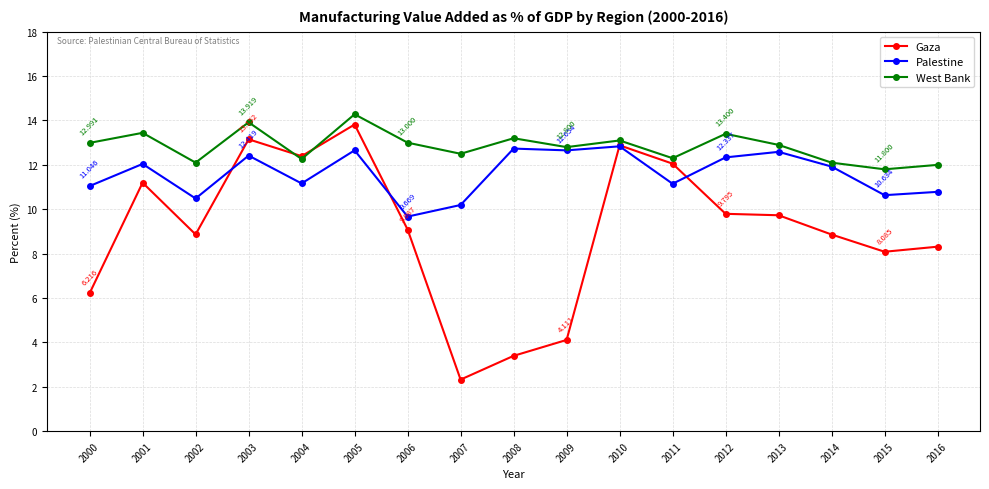

True or false: Palestine and West Bank intersect in this chart.

False